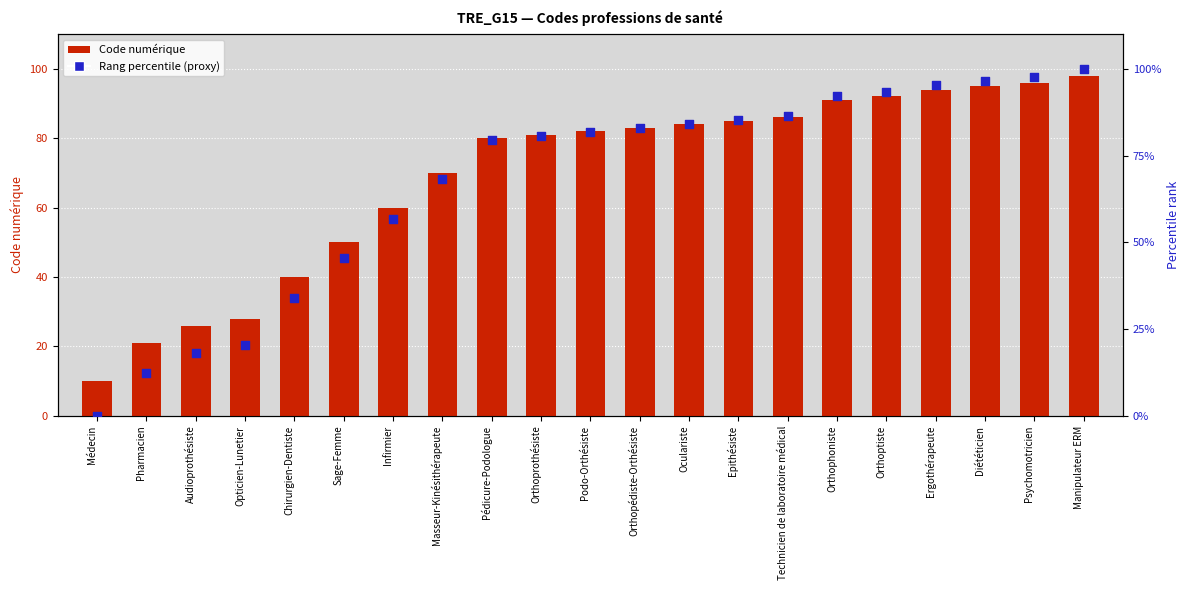

Which series has the largest Y range (max minus min)?

Rang percentile (proxy)